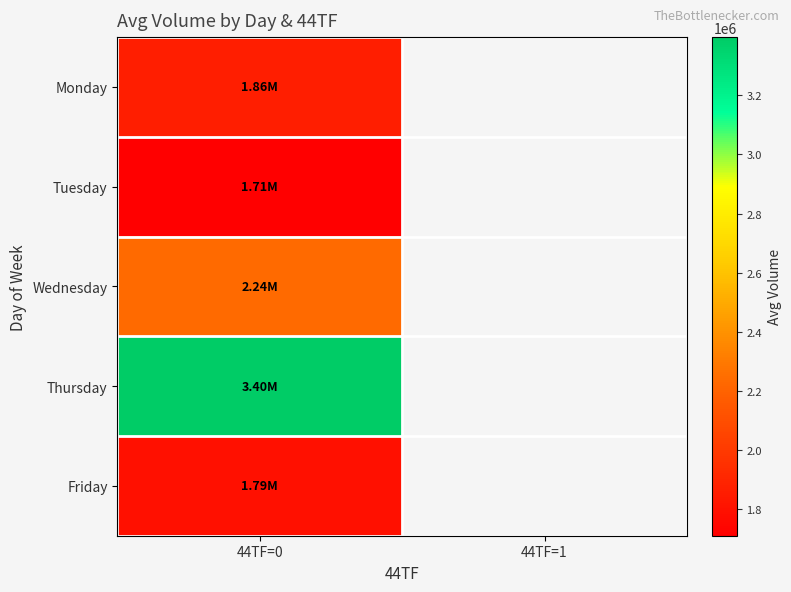

Rank the categories by Thursday value from highest to lowest.

44TF=0, 44TF=1